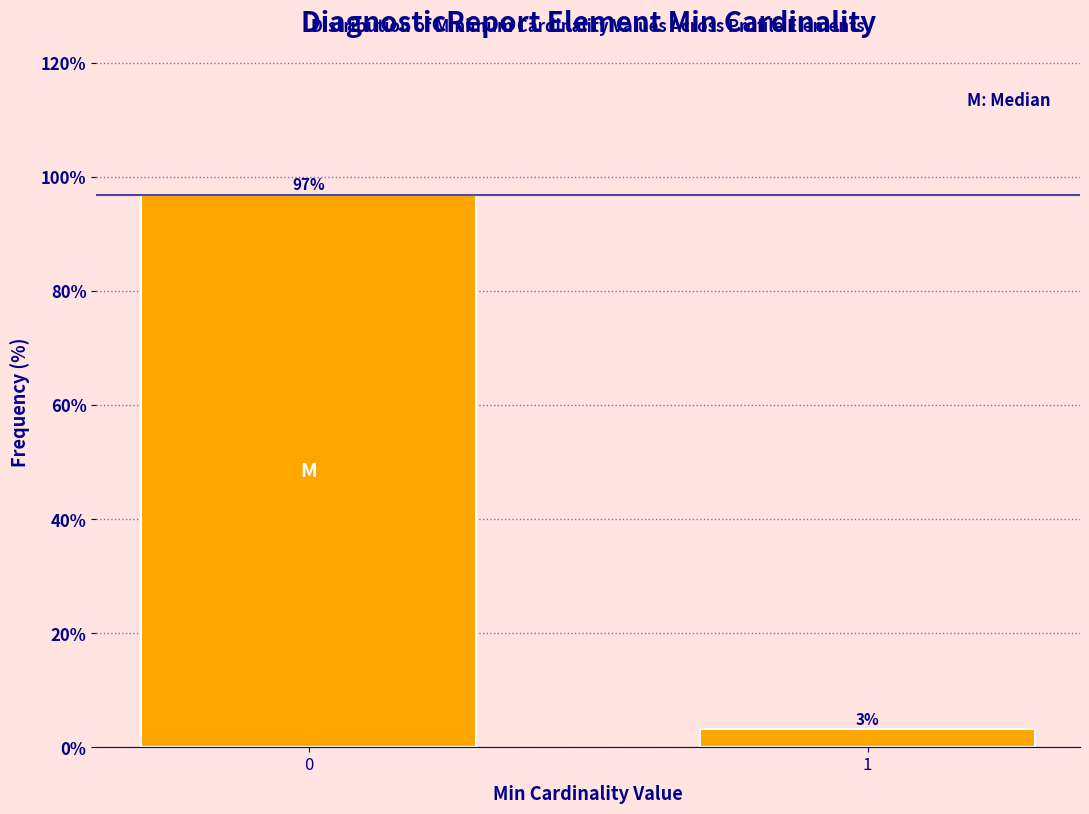

What is the maximum value shown in the chart?

96.9